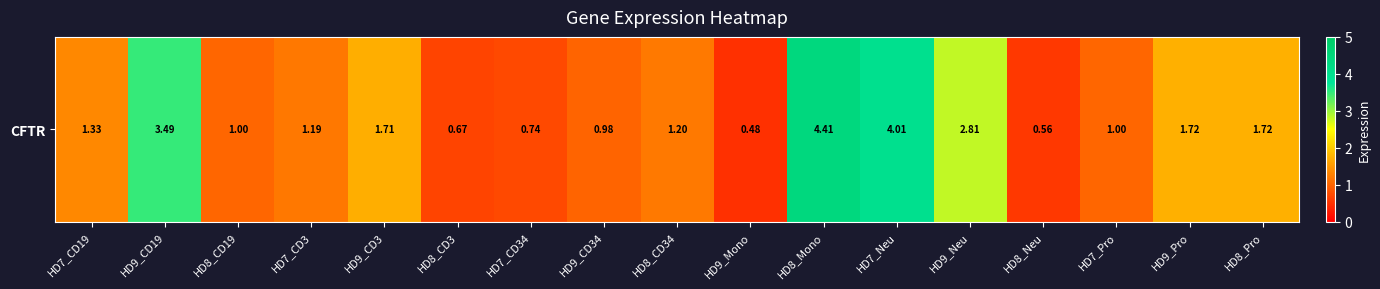

At which label does the data first exceed 1?

HD7_CD19